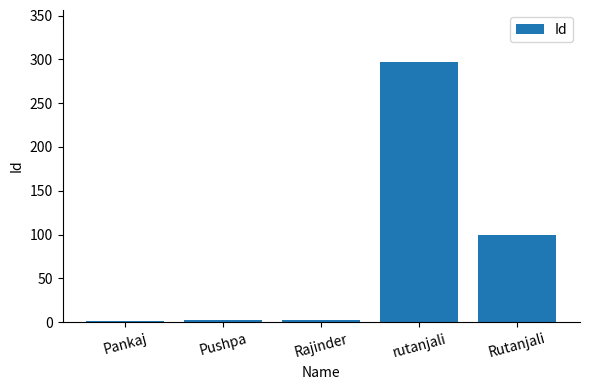

What is the greatest value displayed?

297